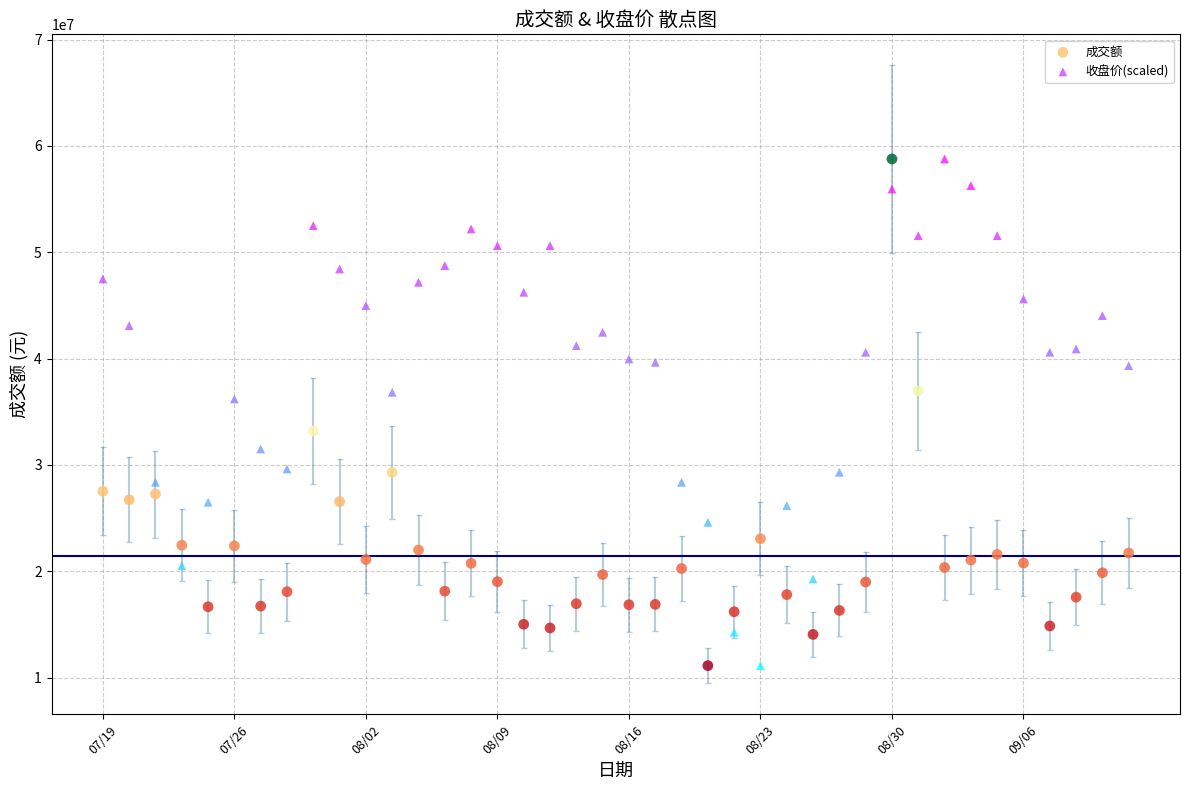

Across all data points, what is the range of Y values (max minus min)?

47650803.0